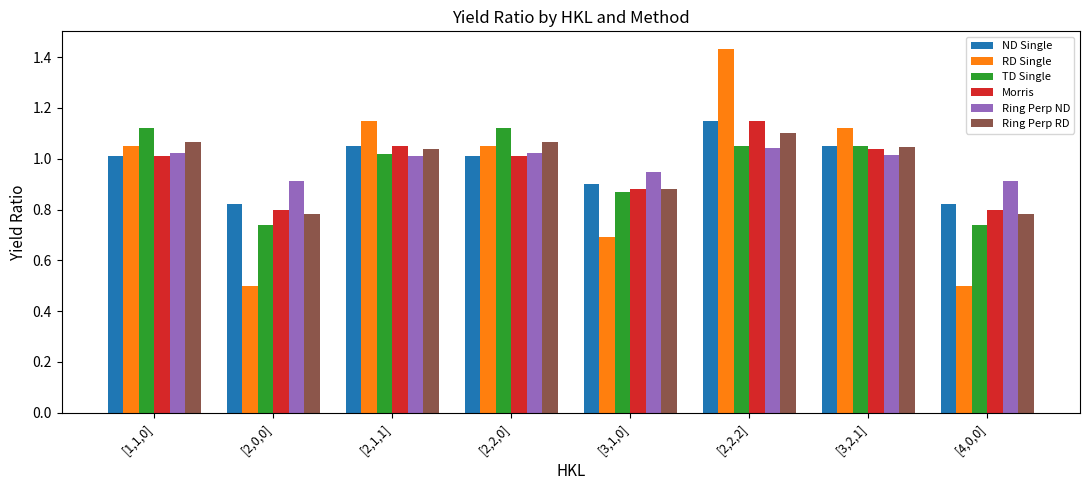

At which category is the sum across all series the highest?

[2,2,2]